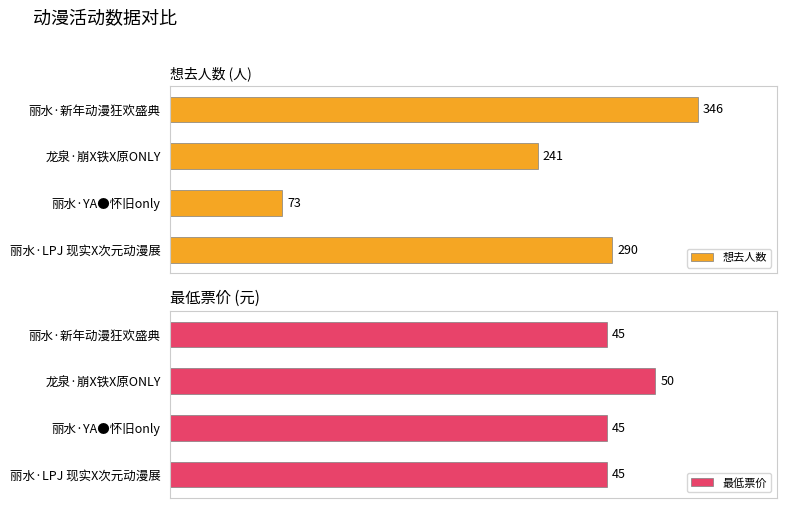

How many distinct data groups are displayed?

2